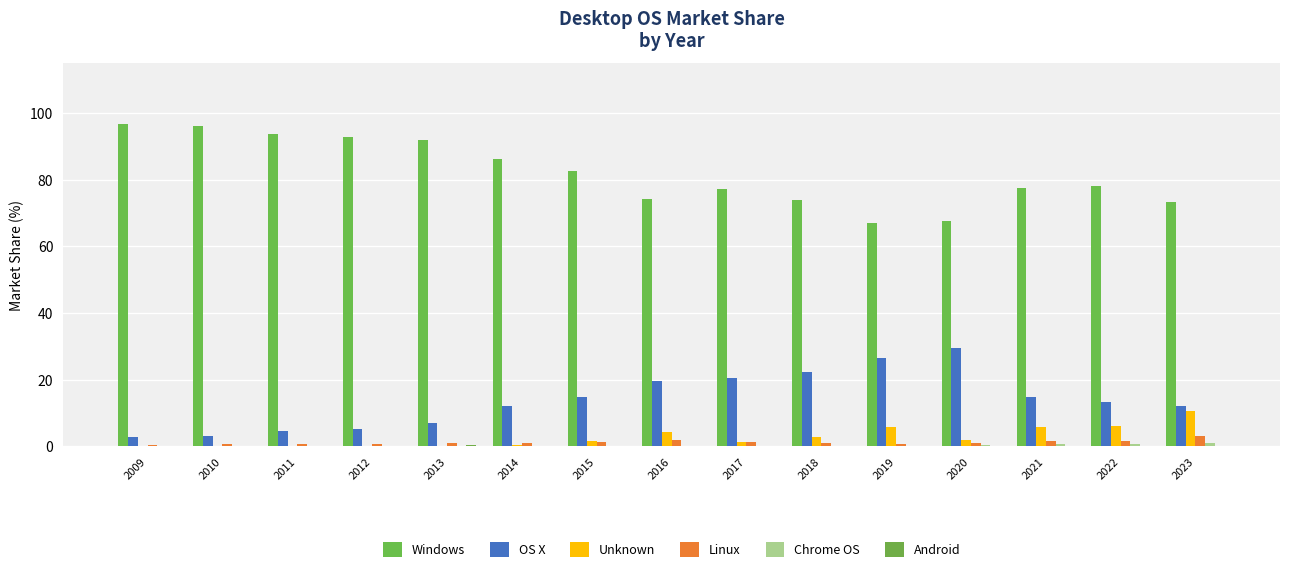

Count the number of data series in this chart.

6